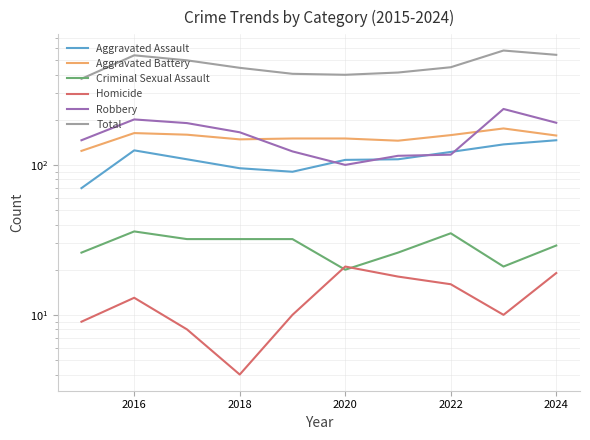

True or false: Robbery has a value of 91 at 2024.

False